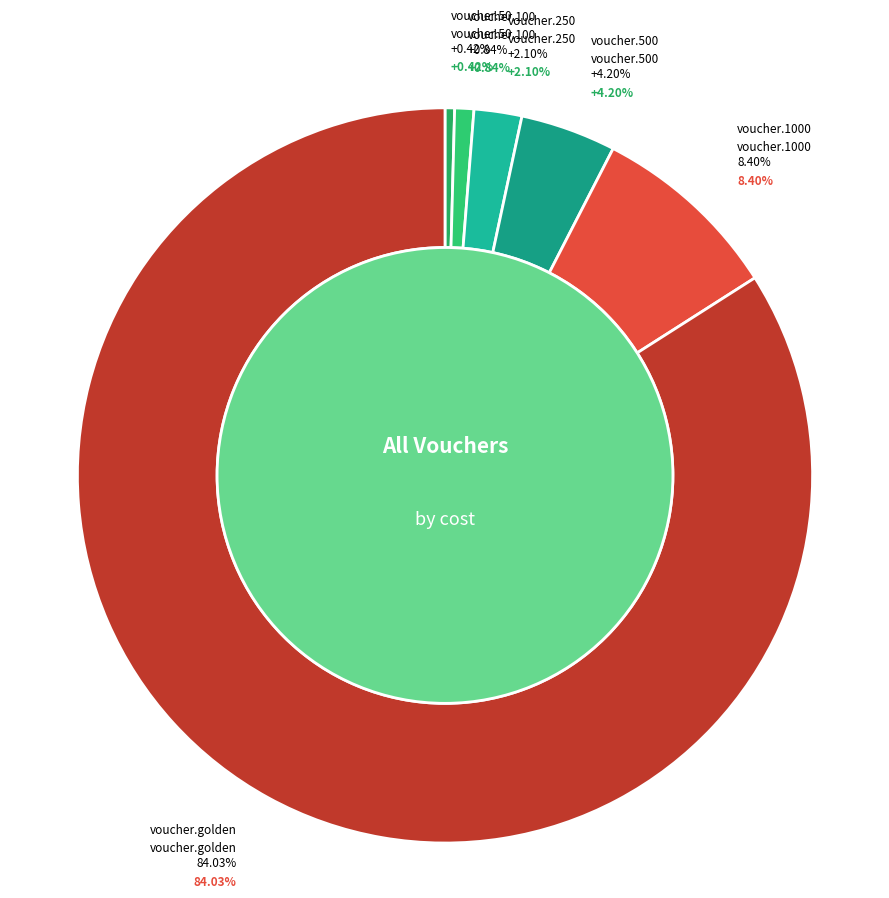

What is the change in value from voucher.100 to voucher.250?

+150